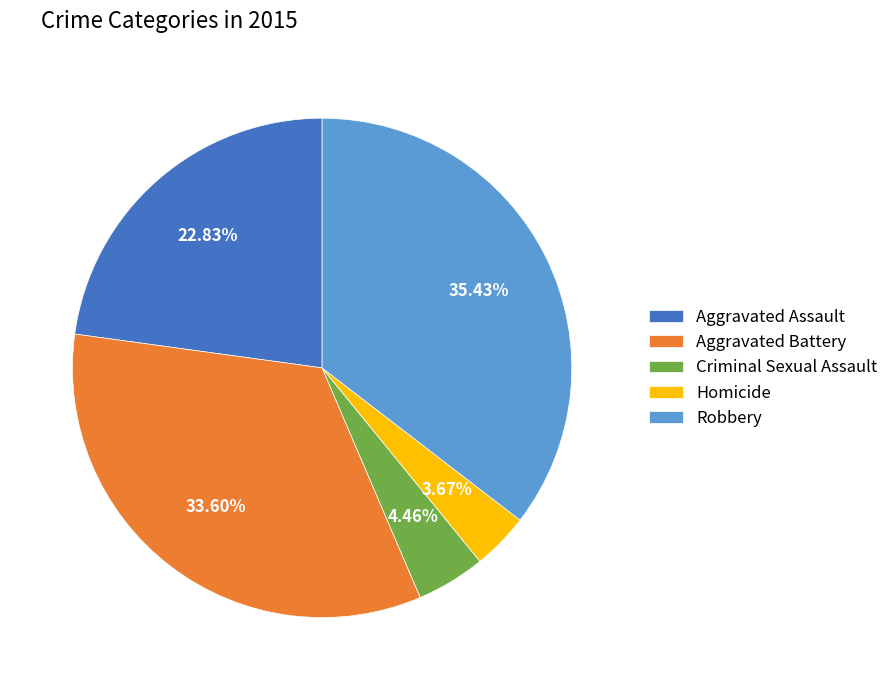

What percentage is the Homicide slice, to the nearest percent?

4%